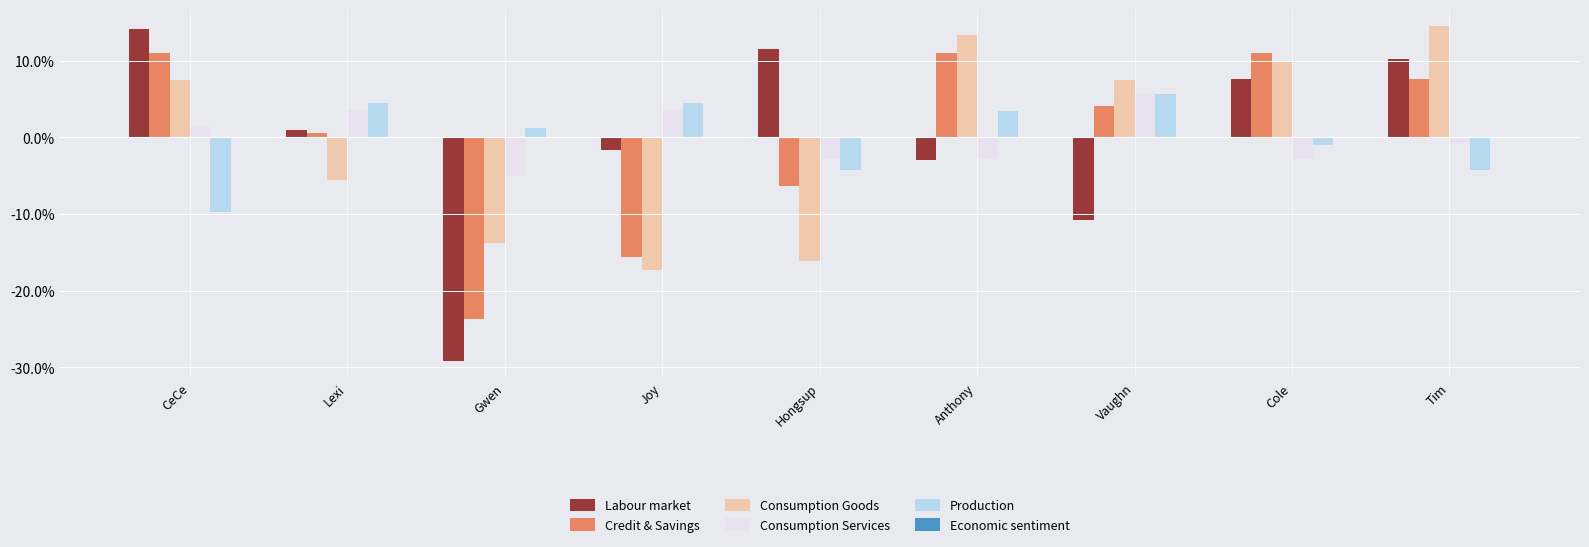

What is the spread (max minus min) of values at Joy?

21.8